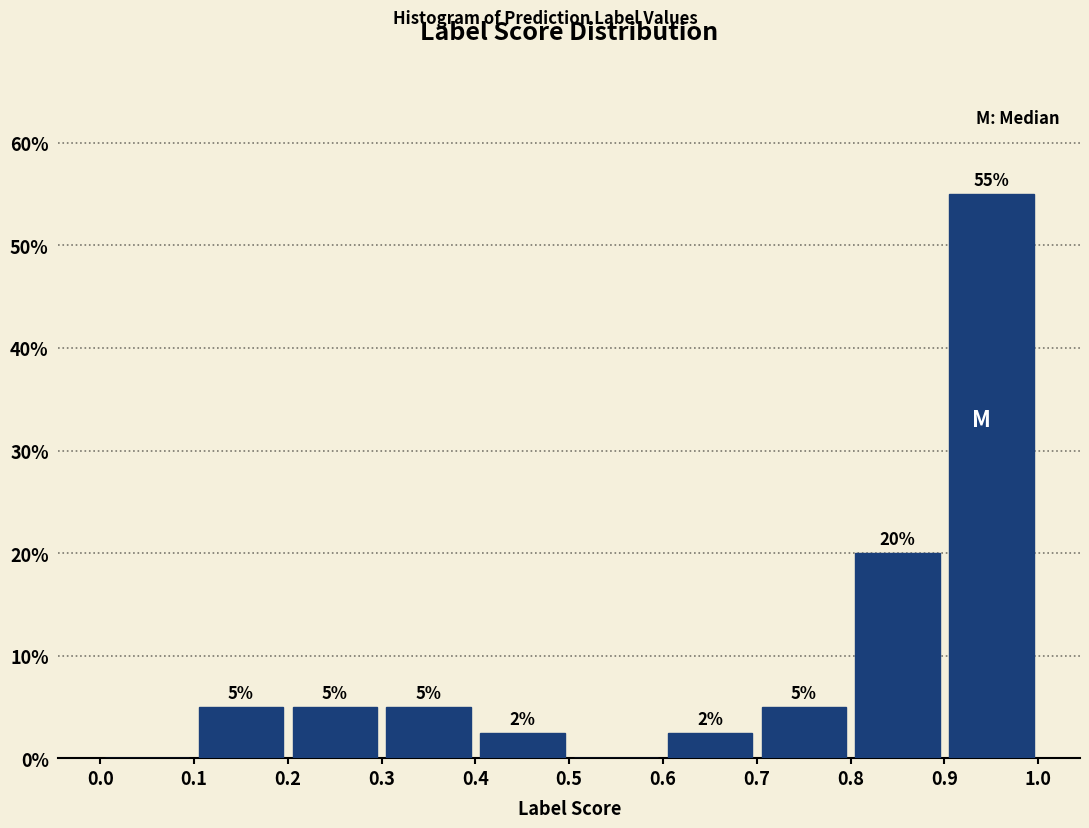

Over which range of the x-axis is the bar tallest?

0.9 to 1.0